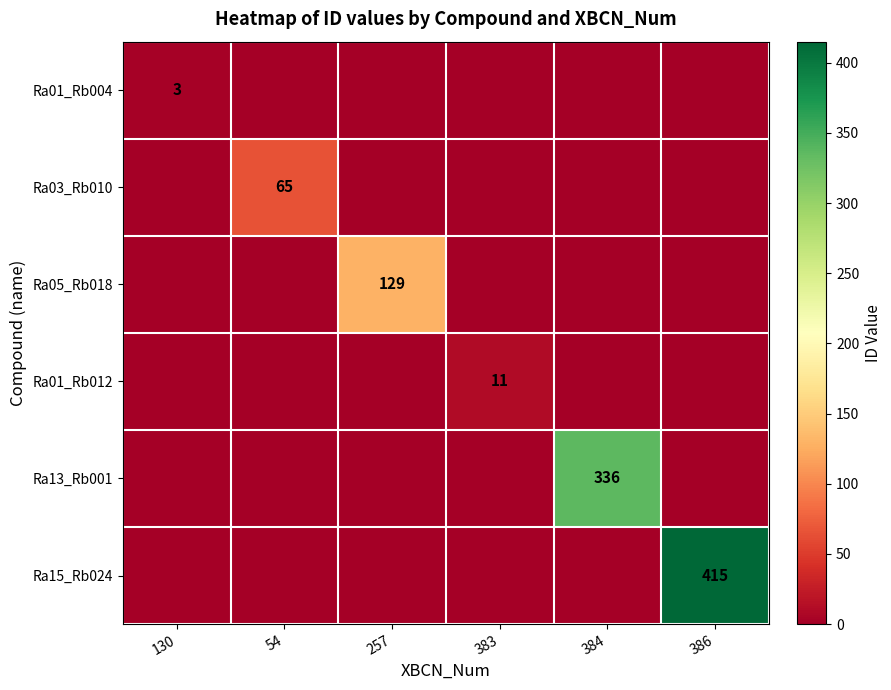

What is the greatest value displayed?

415